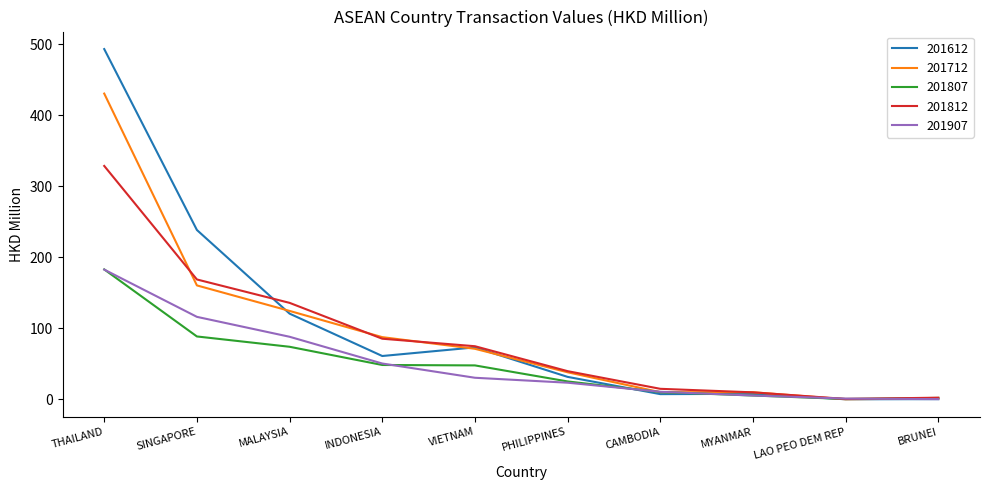

Read the 201807 value at MALAYSIA.

74.0